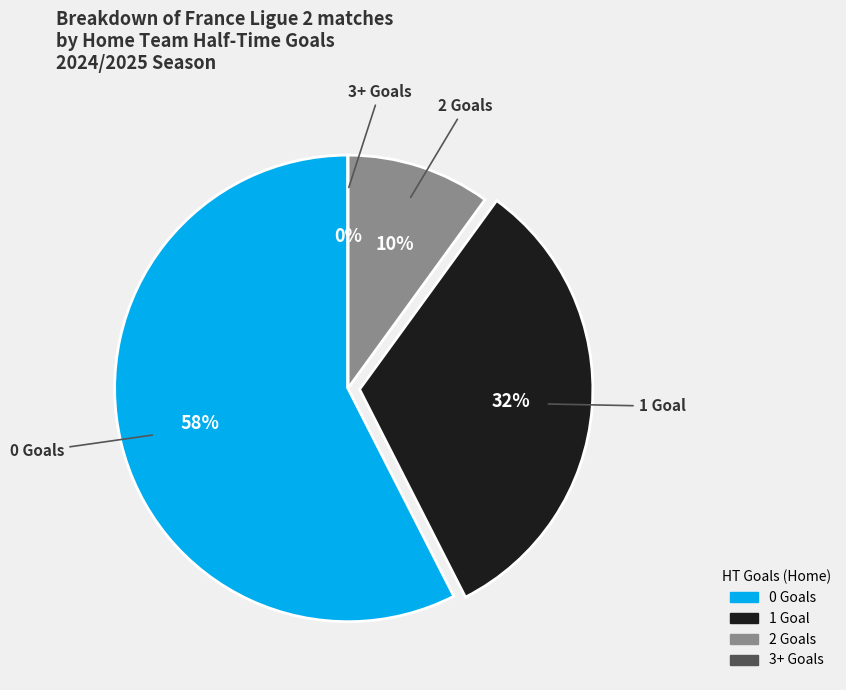

Is it true that 2 is 7% of the pie?

False